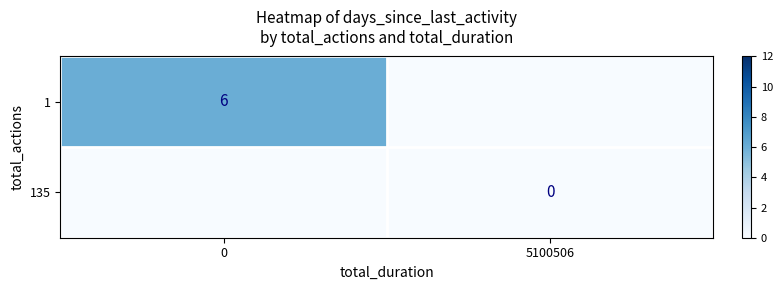

Is it true that 1 equals 4 at 0?

False